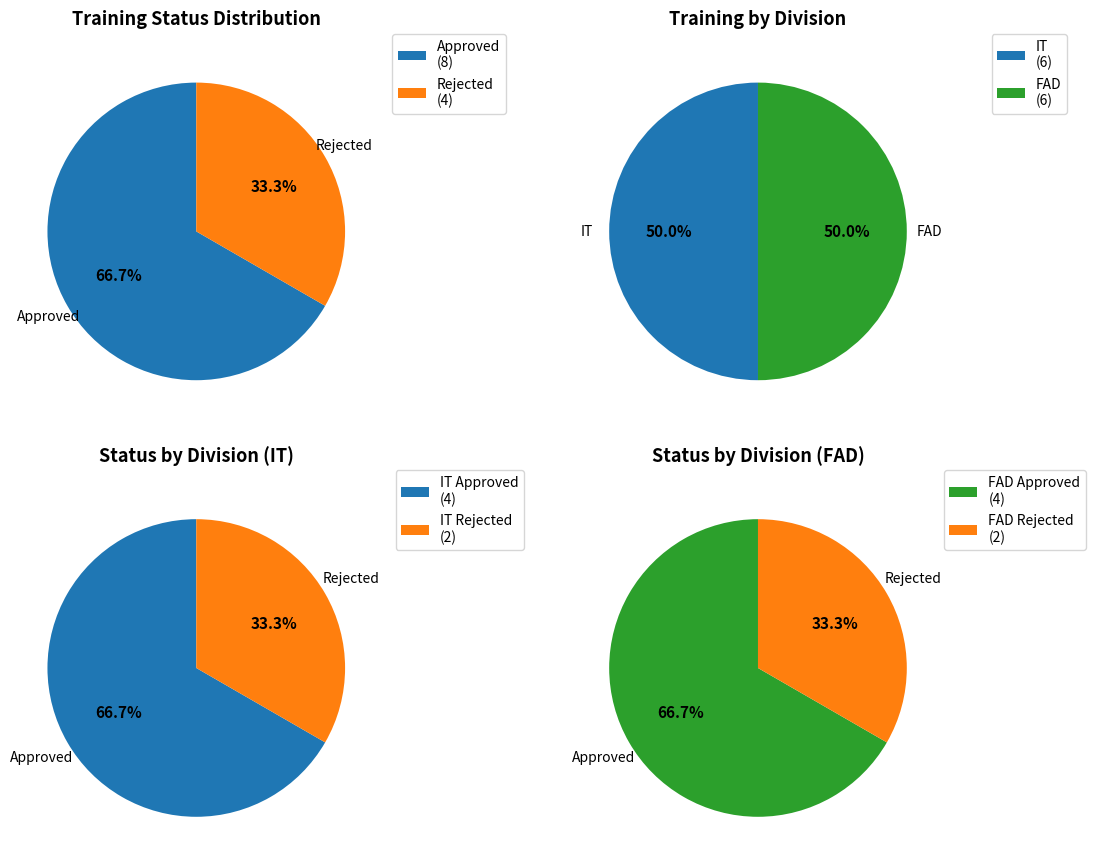

The Approved slice represents 68% of the pie. True or false?

False